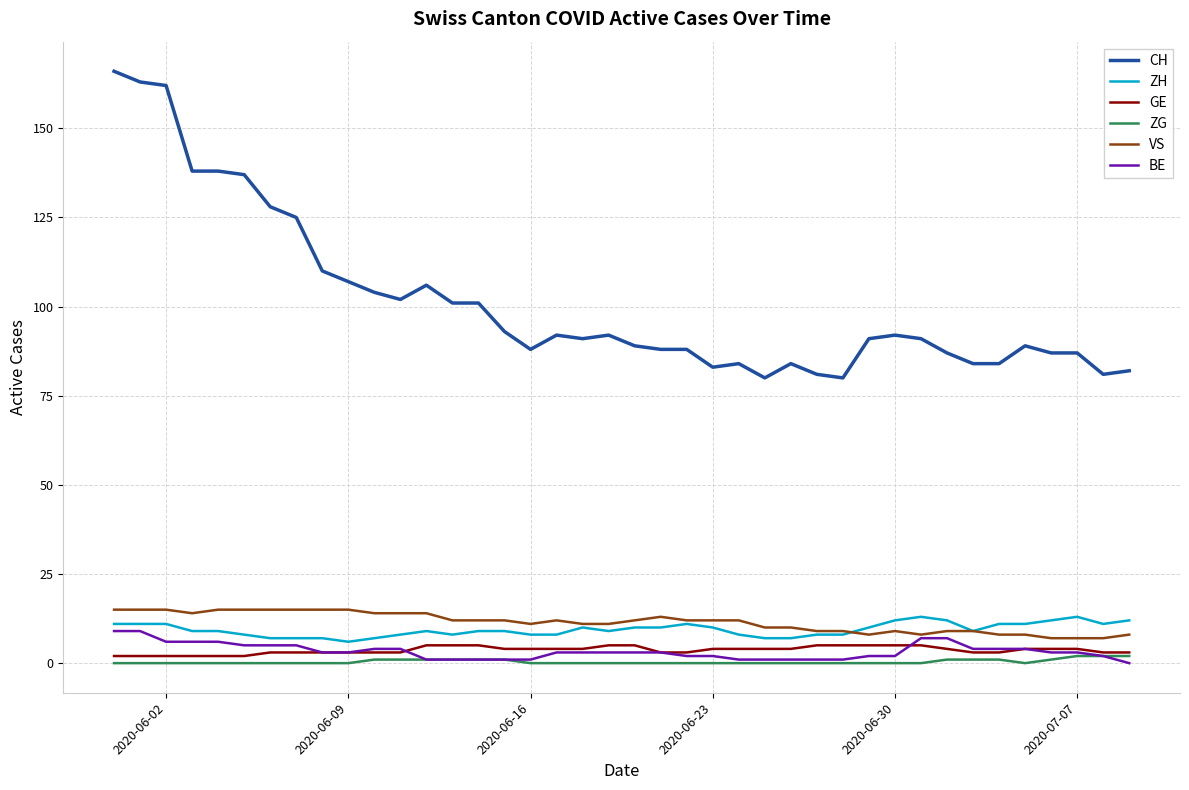

What is the highest value of the GE series?

5